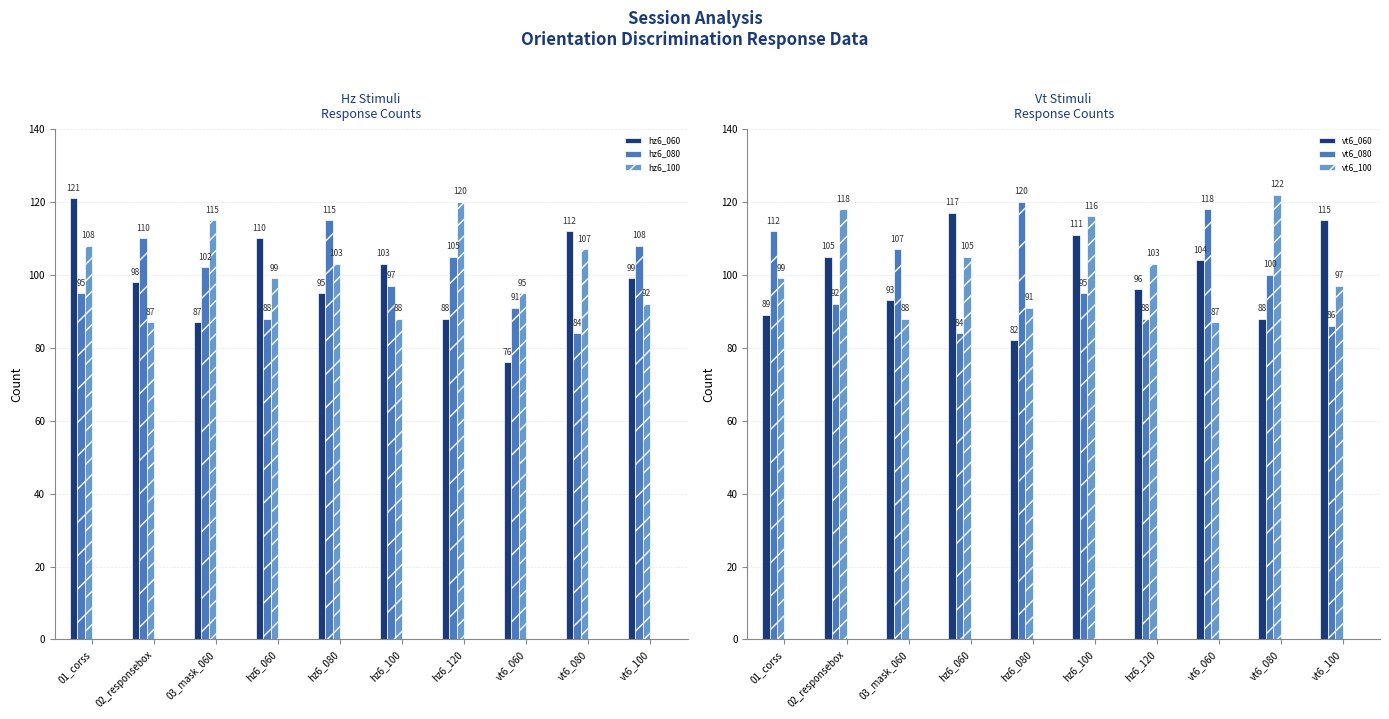

The hz6_080 series shows 95 at 01_corss. True or false?

True